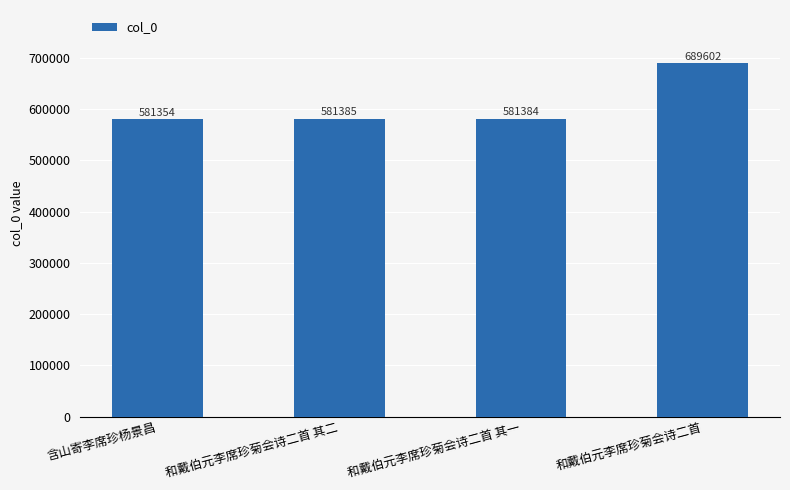

What is the minimum value shown in the chart?

581354